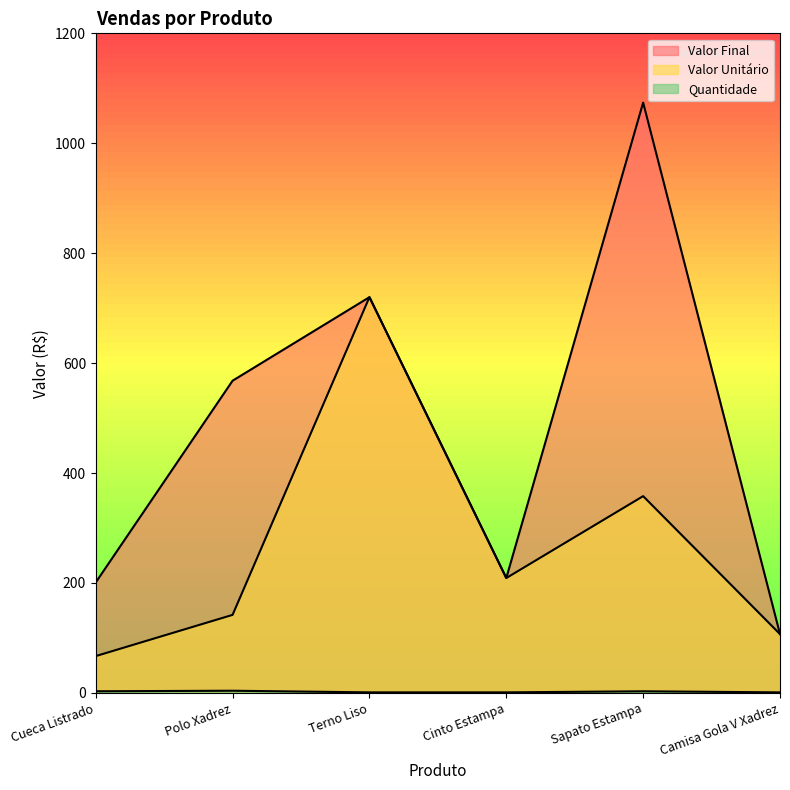

Reading right to left, transcribe all the data shown in this chart.

Valor Final: Camisa Gola V Xadrez=107	Sapato Estampa=1074	Cinto Estampa=209	Terno Liso=720	Polo Xadrez=568	Cueca Listrado=201
Valor Unitário: Camisa Gola V Xadrez=107	Sapato Estampa=358	Cinto Estampa=209	Terno Liso=720	Polo Xadrez=142	Cueca Listrado=67
Quantidade: Camisa Gola V Xadrez=1	Sapato Estampa=3	Cinto Estampa=1	Terno Liso=1	Polo Xadrez=4	Cueca Listrado=3